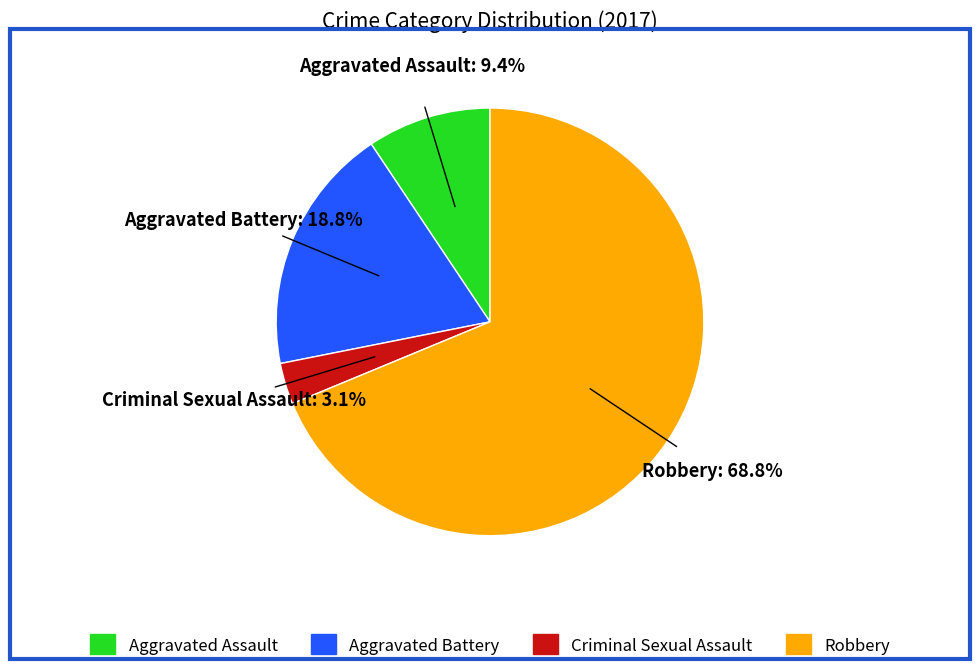

Rank the categories by value from lowest to highest.

Criminal Sexual Assault, Aggravated Assault, Aggravated Battery, Robbery